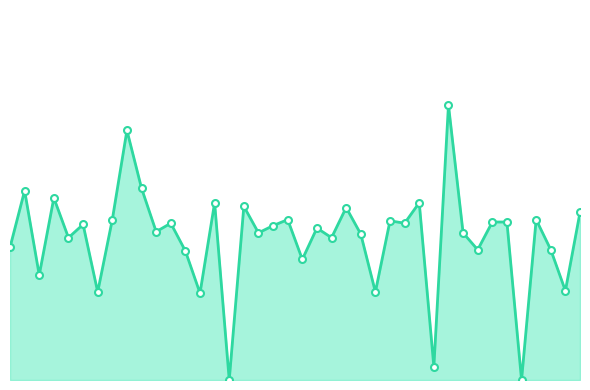

Does the chart display data point markers on the line(s)?

Yes